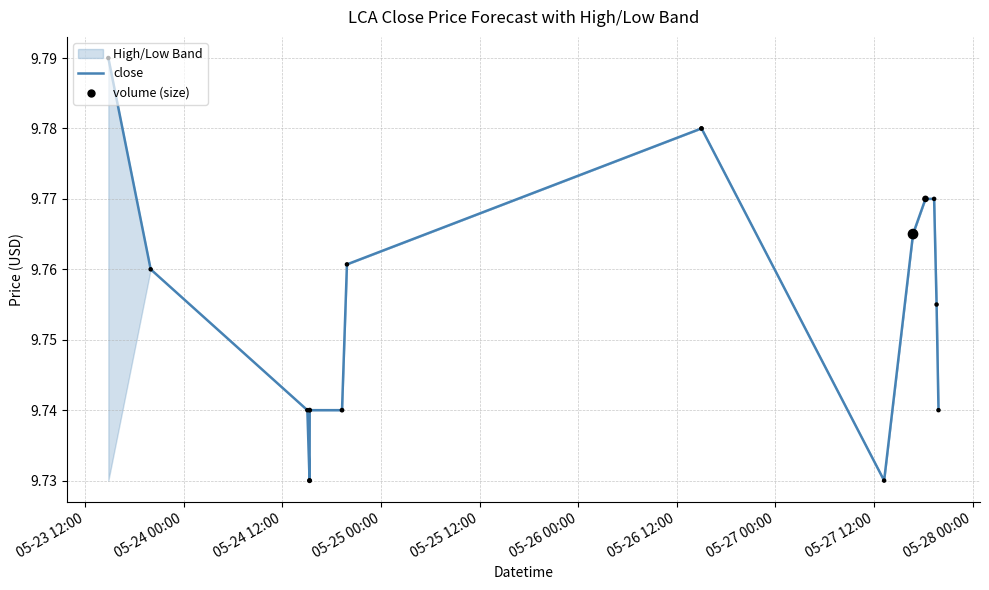

What is the total value across all series at 05-25 12:00?

19.5